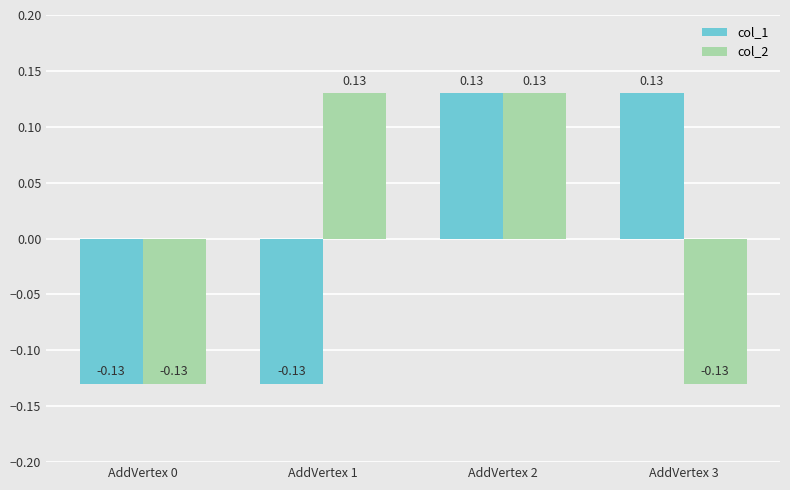

What is the difference between the col_1 values at AddVertex 2 and AddVertex 0?

0.3